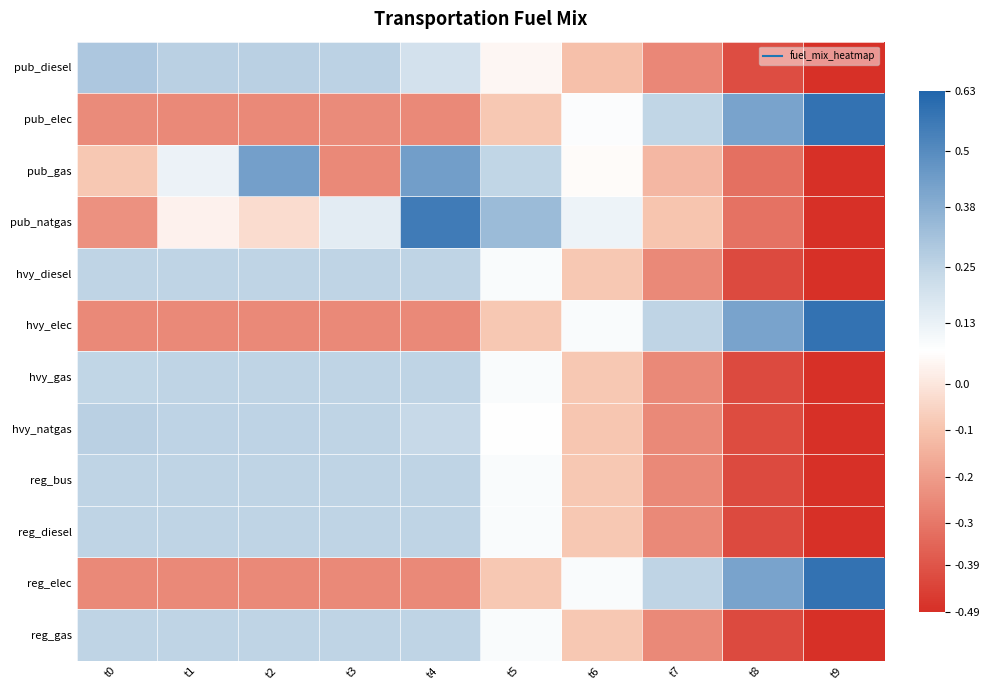

Which series has the largest range (max minus min)?

pub_natgas